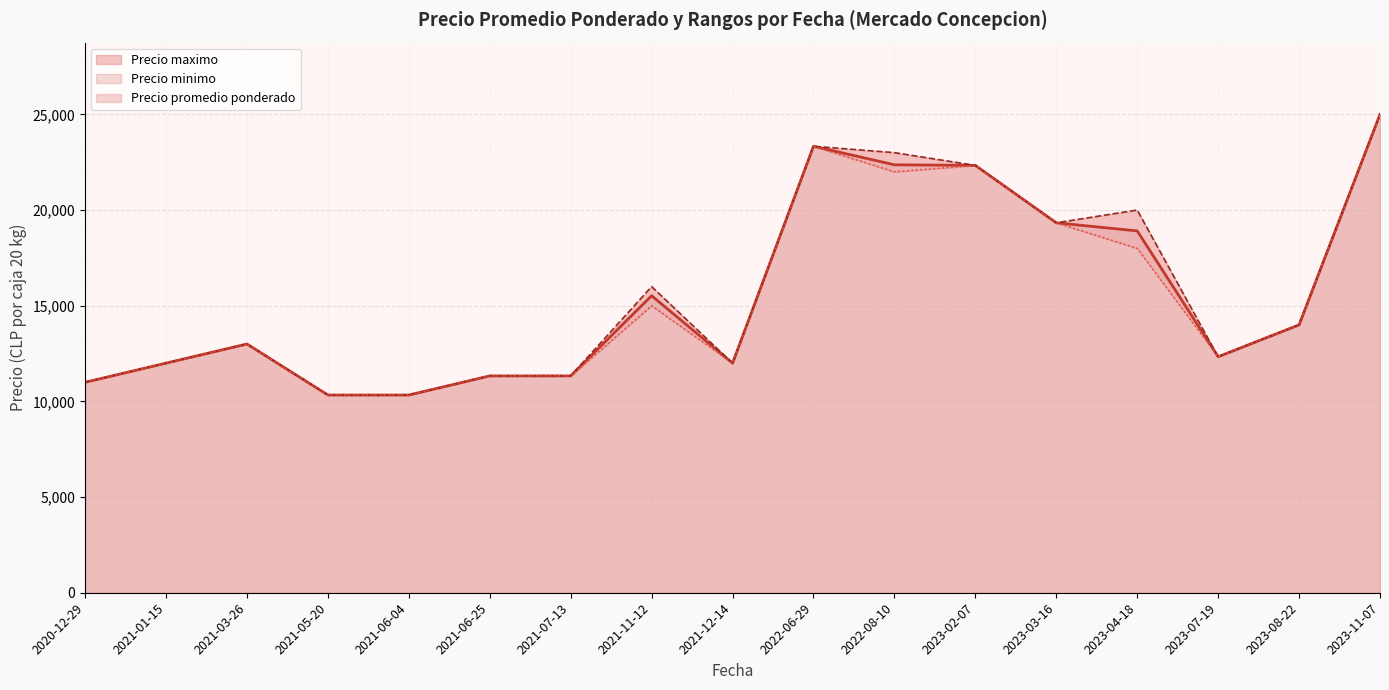

True or false: Precio minimo and Precio maximo intersect in this chart.

False